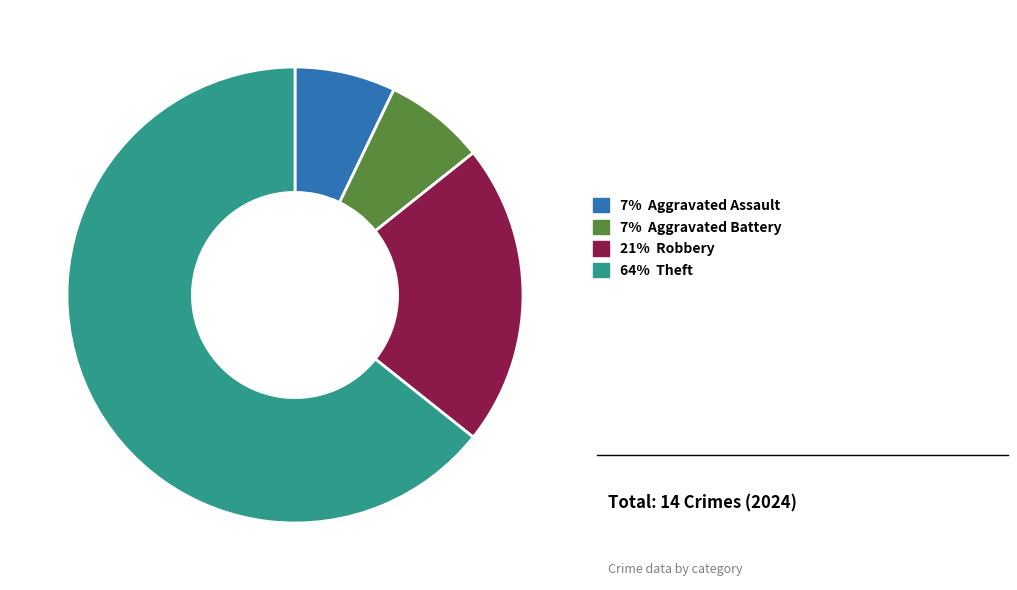

Is there a majority slice in this chart?

Yes